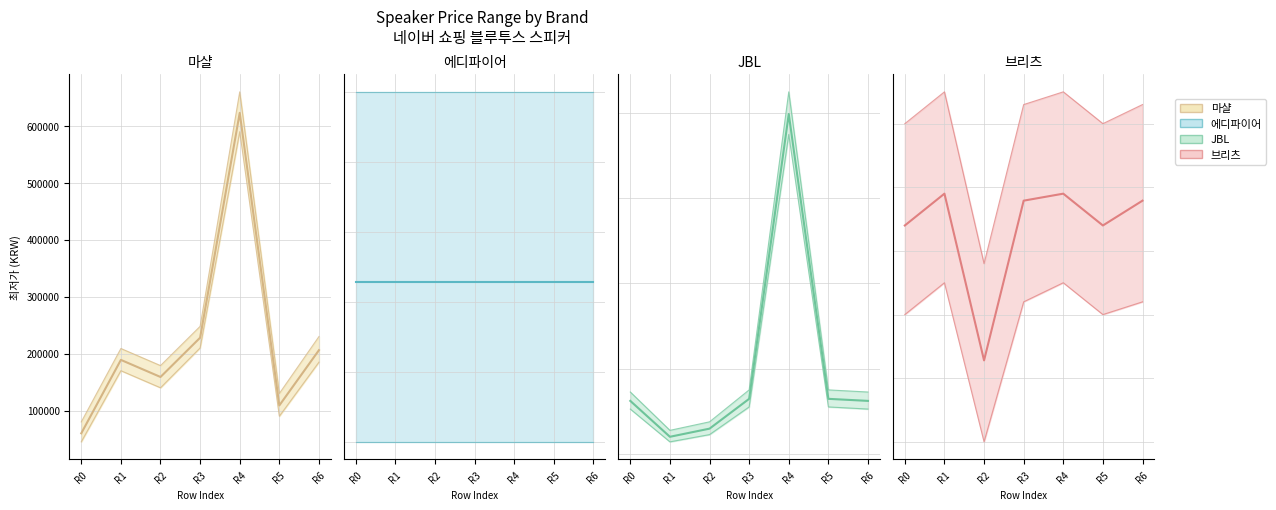

Is the value of 마샬 (mid) at R1 greater than the value of 에디파이어 (mid) at R5?

Yes